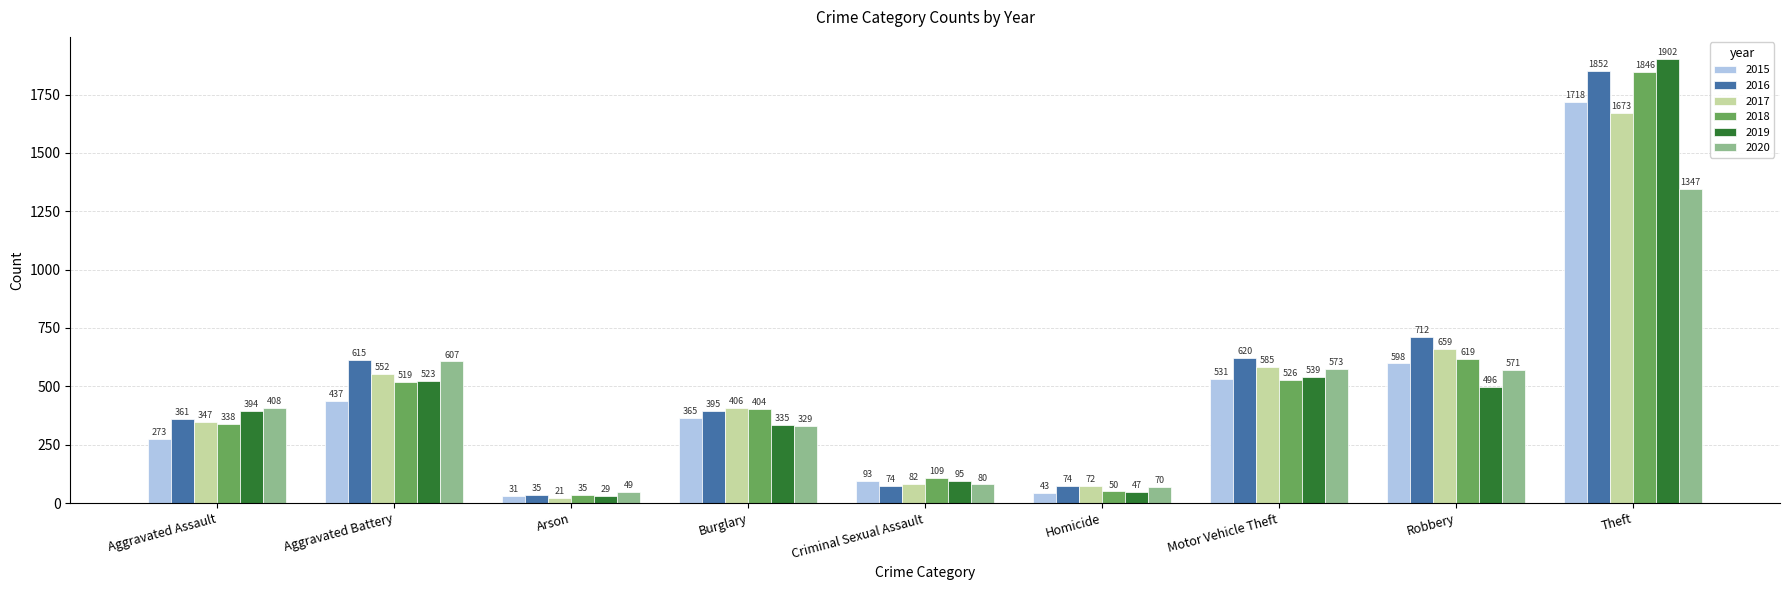

What is the average value of the 2018 series?

494